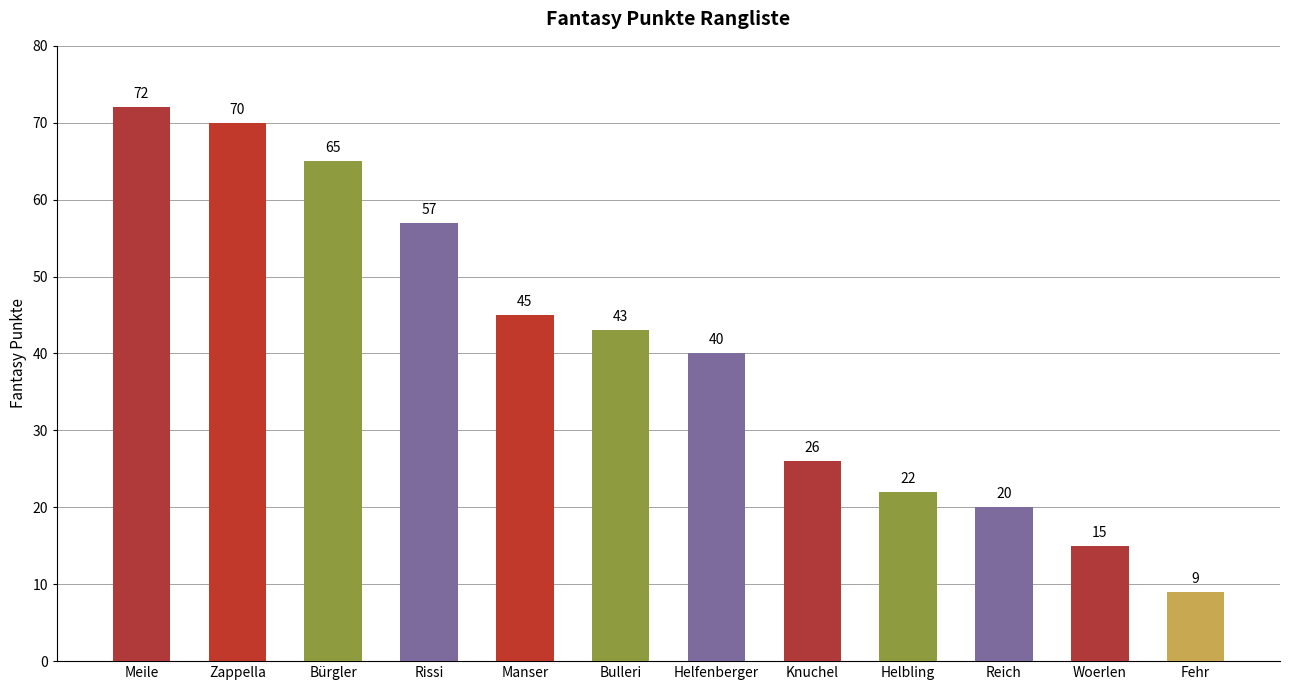

Where is the data nearest to the value 40?

Helfenberger